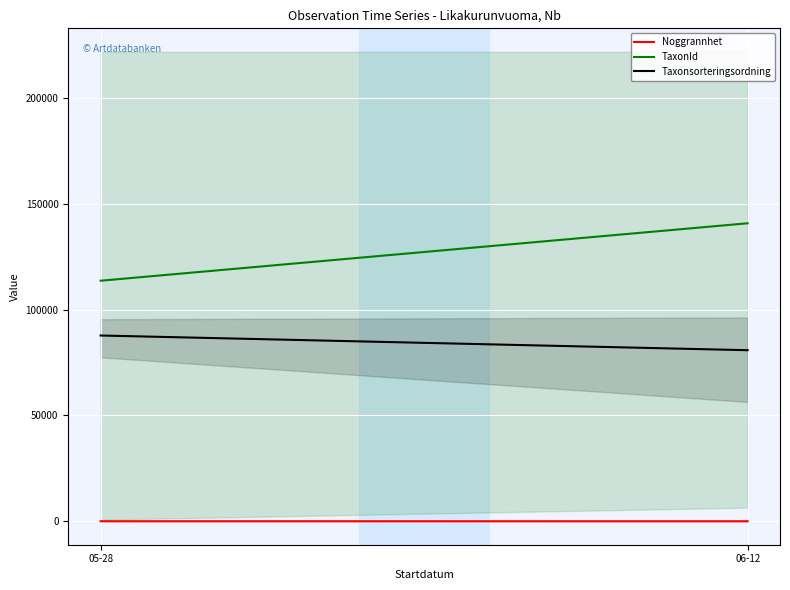

At which category is the sum across all series the highest?

06-12